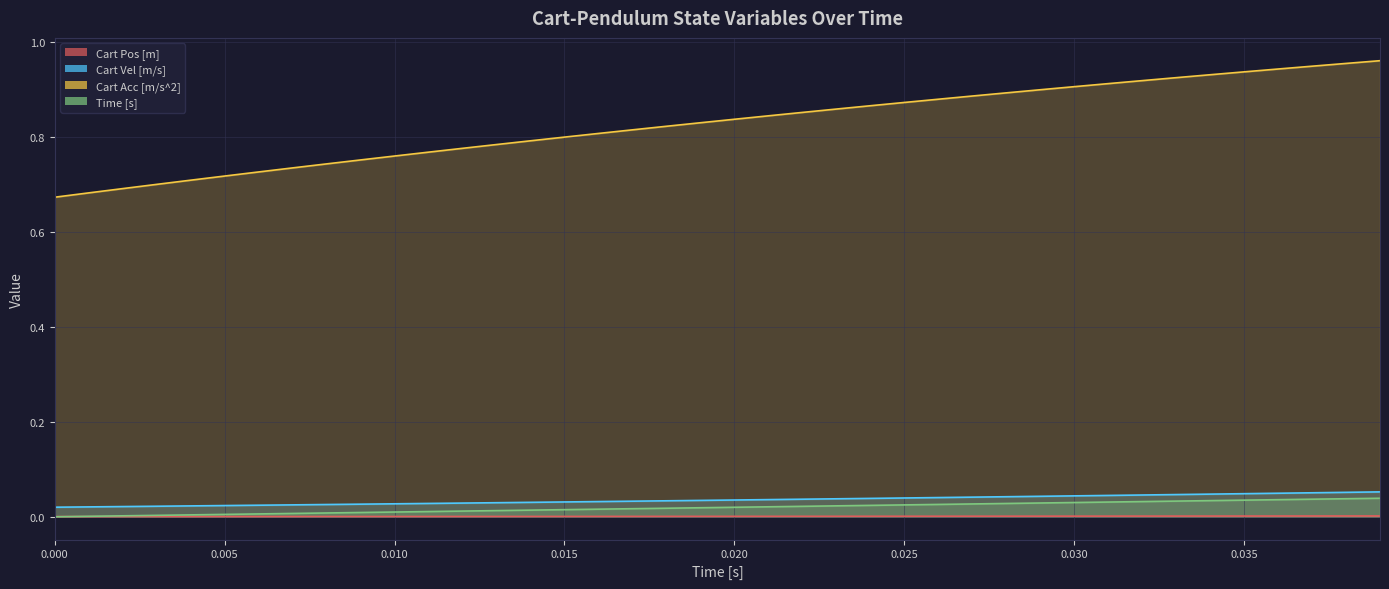

At how many categories does at least one series exceed 0?

40